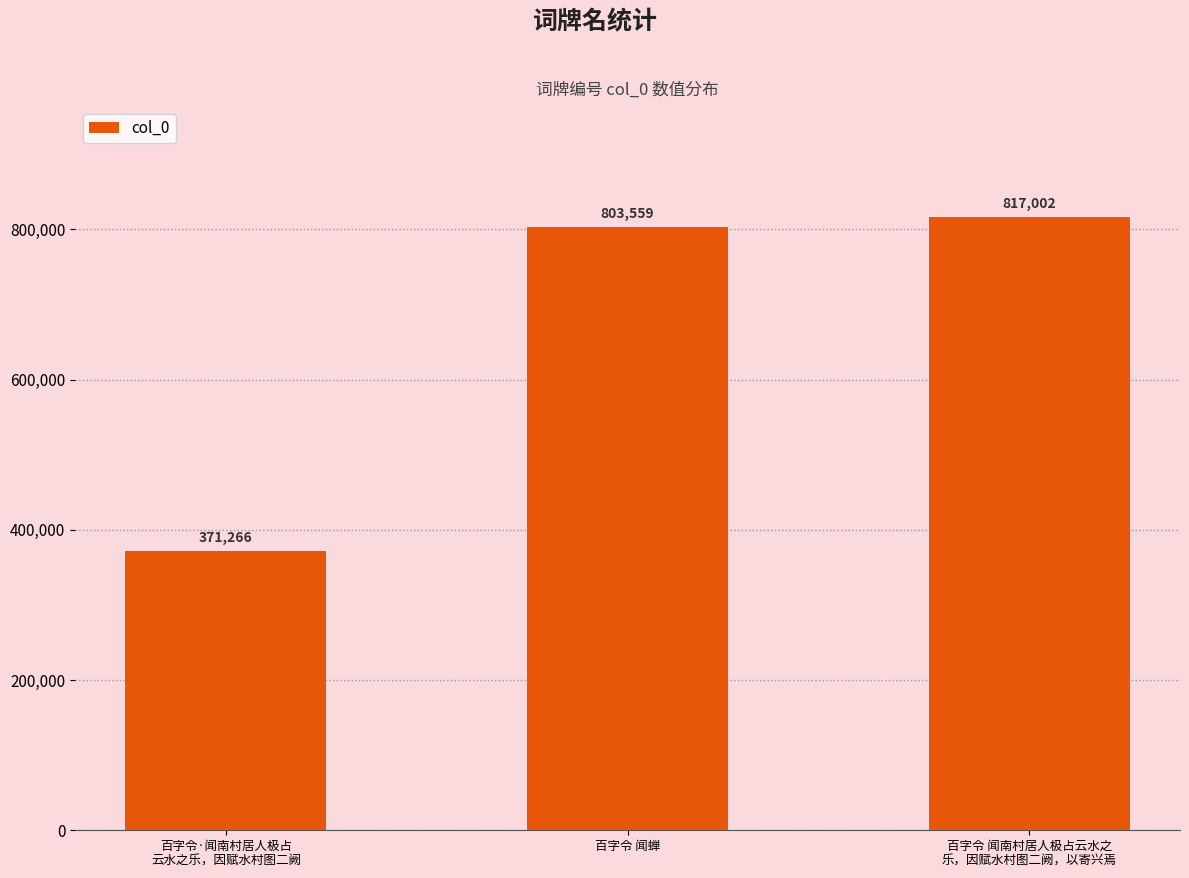

List the labels in order of value, largest first.

百字令 闻南村居人极占云水之
乐，因赋水村图二阙，以寄兴焉, 百字令 闻蝉, 百字令·闻南村居人极占
云水之乐，因赋水村图二阙